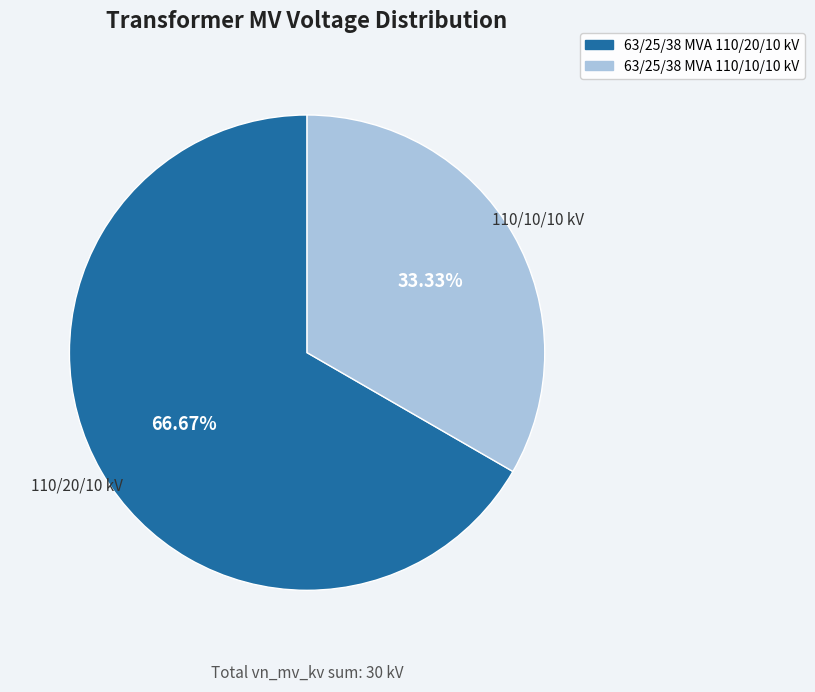

The 63/25/38 MVA 110/10/10 kV slice represents 33% of the pie. True or false?

True